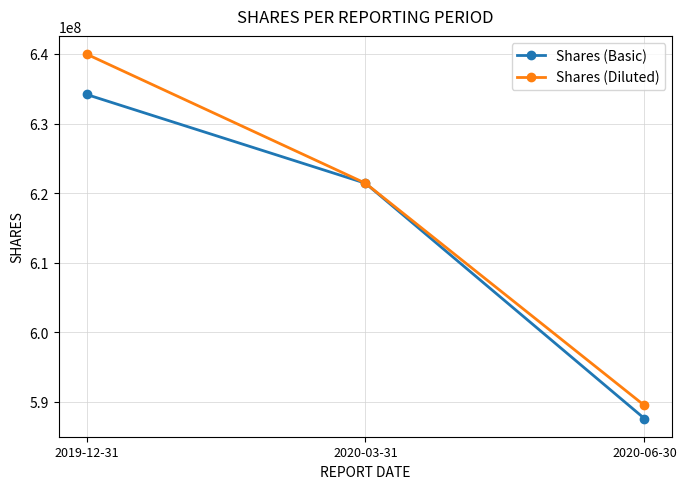

Count the Shares (Diluted) values in the range 589466000 to 639982000.

3